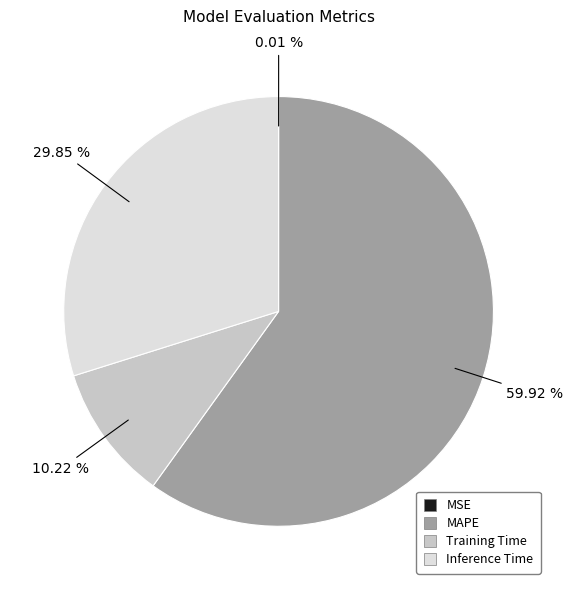

Is the sum of MAPE and Training Time greater than half?

Yes